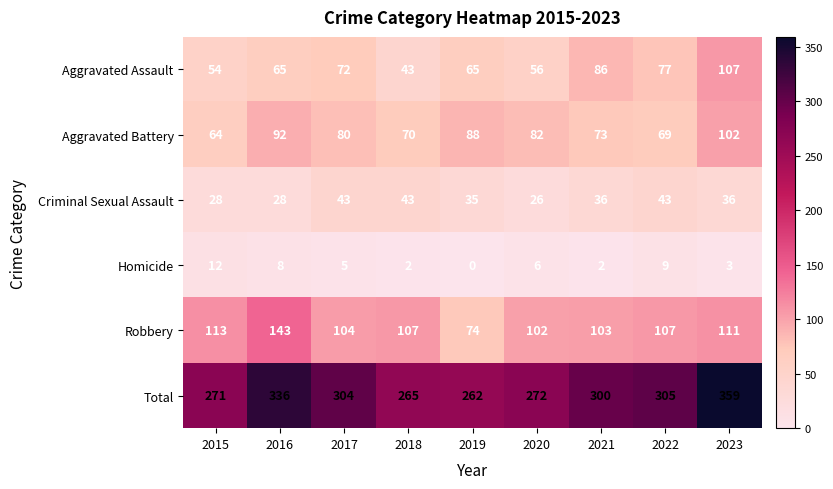

Count the number of data series in this chart.

6